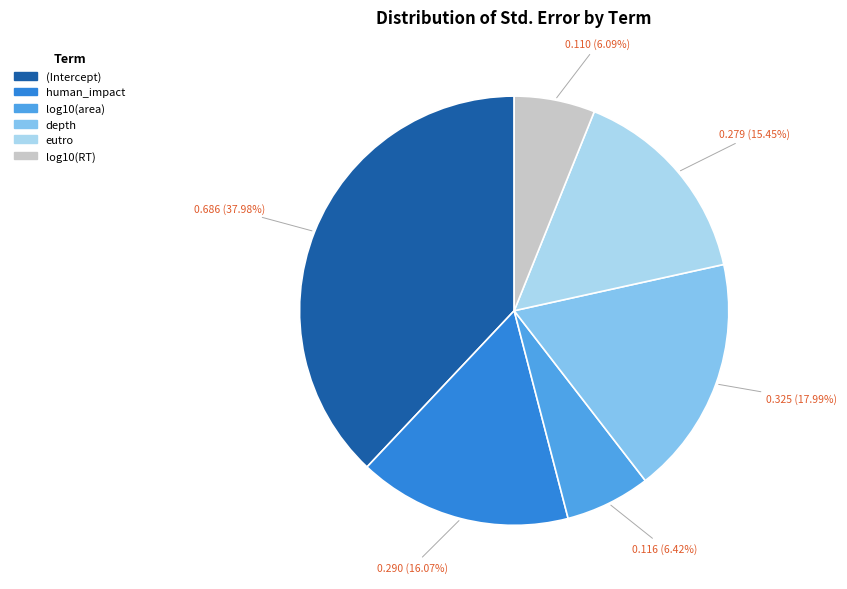

Which slice is the largest?

(Intercept)